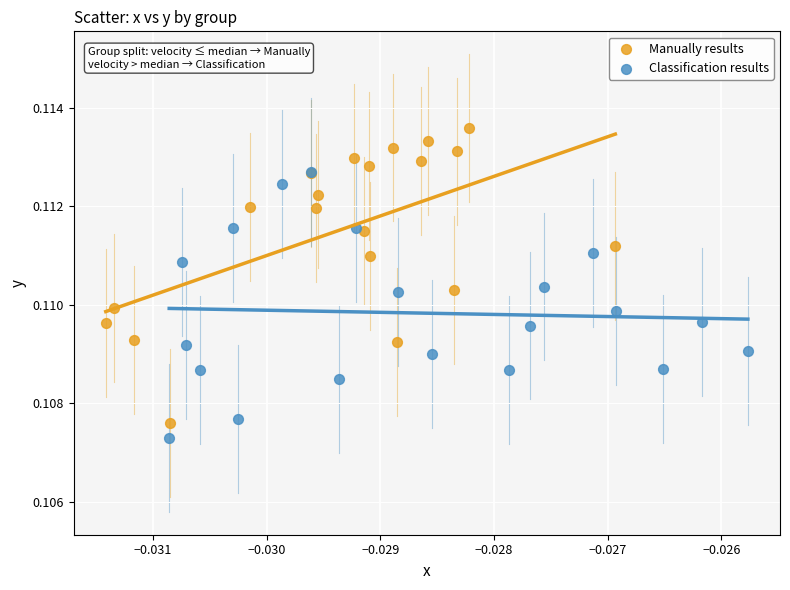

Which series has the widest spread of Y values?

Manually results